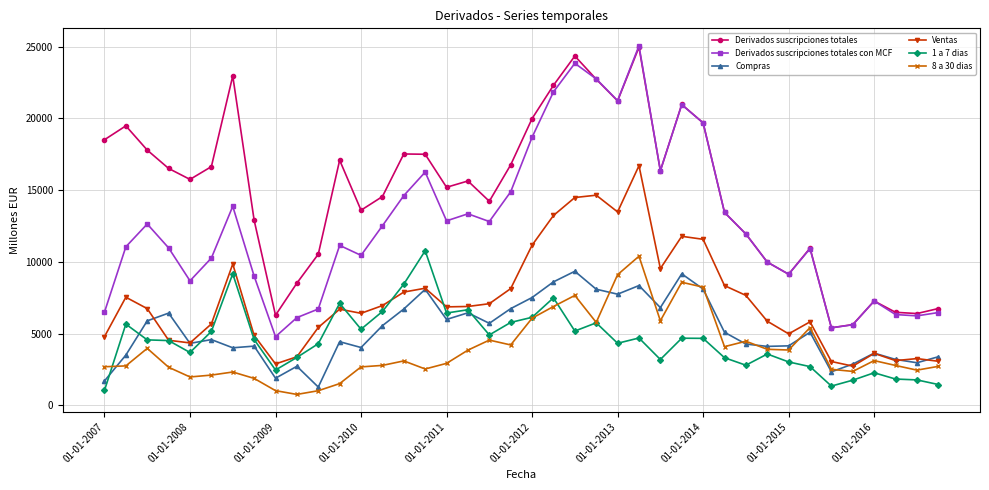

What is the smallest value displayed?

770